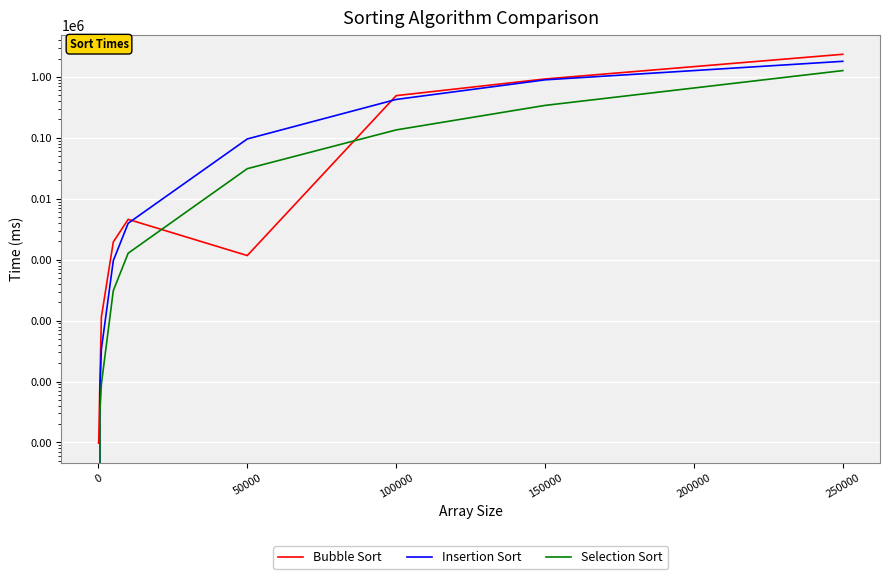

What is the lowest value of the Bubble Sort series?

1.0